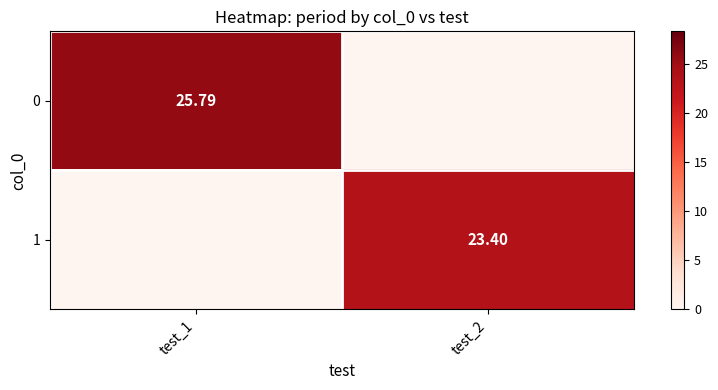

List the series in order of their overall mean, highest first.

0, 1